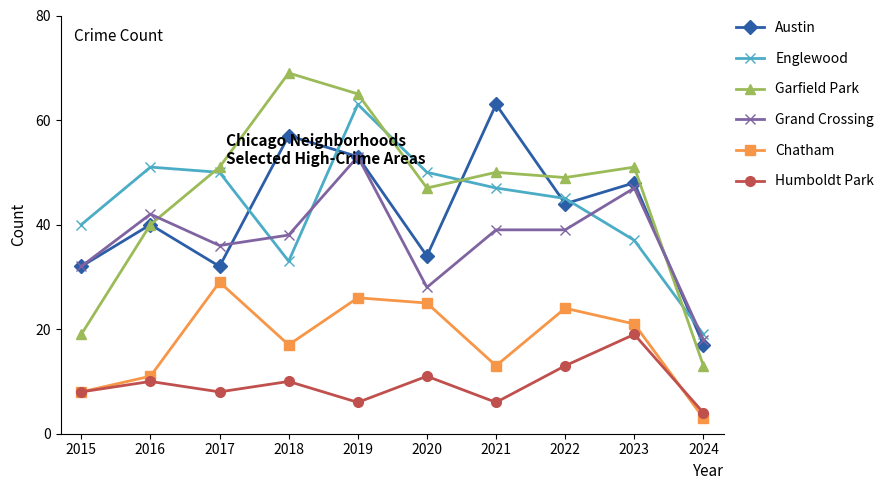

What is the lowest value of the Chatham series?

3